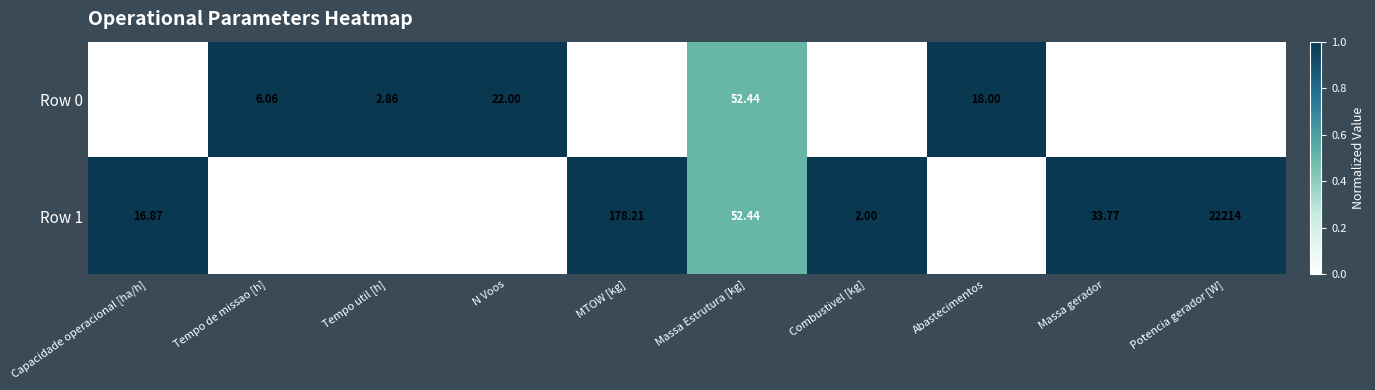

Which category has the highest value in the Row 1 series?

Potencia gerador [W]